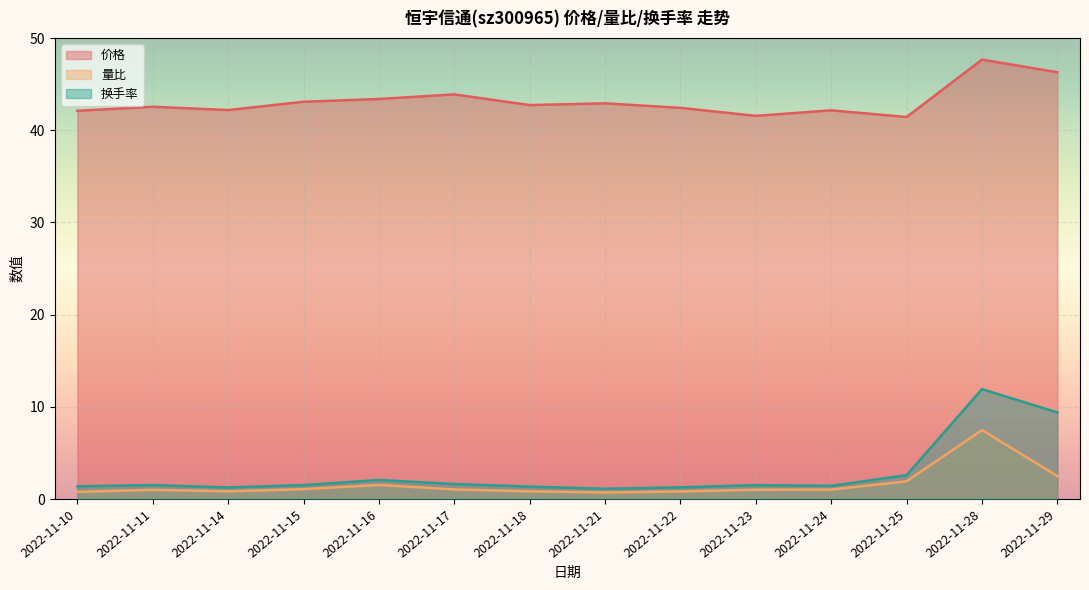

Which label corresponds to the smallest value in the chart?

2022-11-21